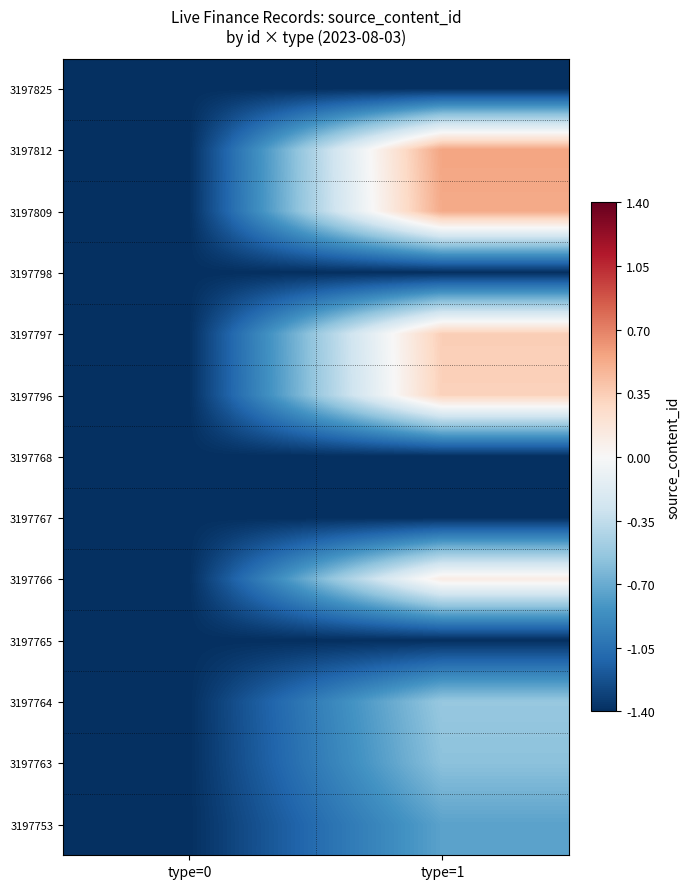

Which category has the highest value across all series?

type=1